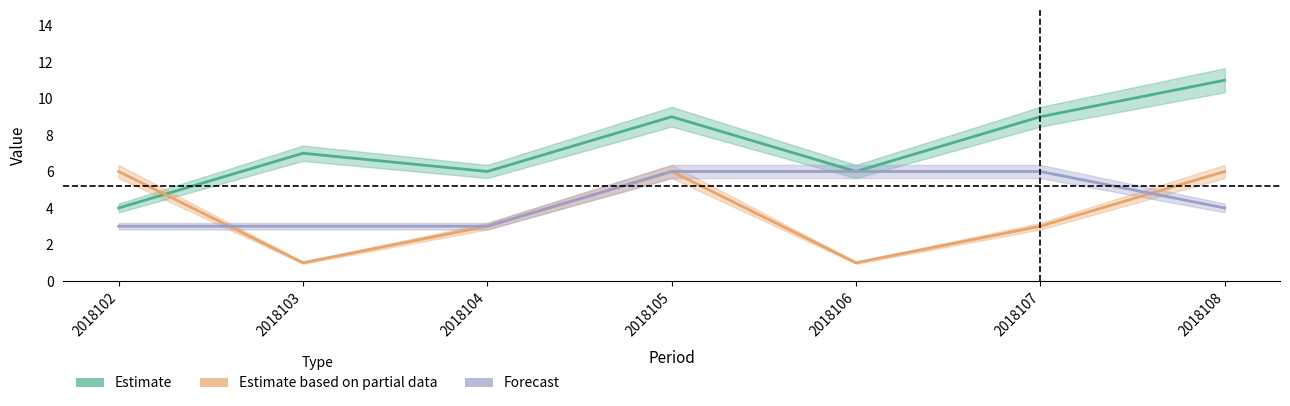

True or false: Estimate based on partial data has a value of 3 at 2018107.

True